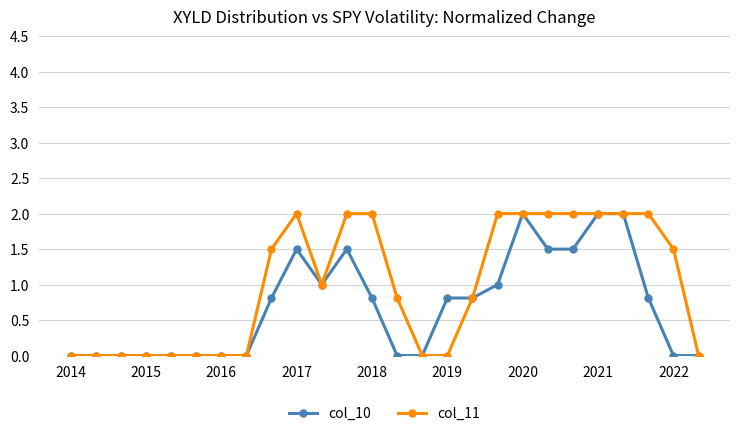

Rank the series by their average value, from highest to lowest.

col_11, col_10